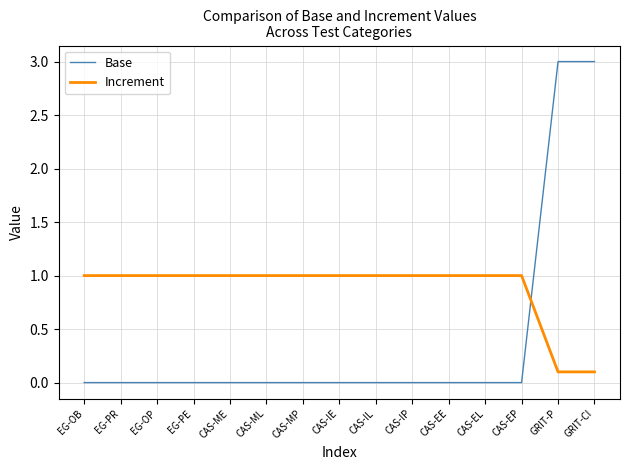

The Increment series shows 1.5 at CAS-IP. True or false?

False